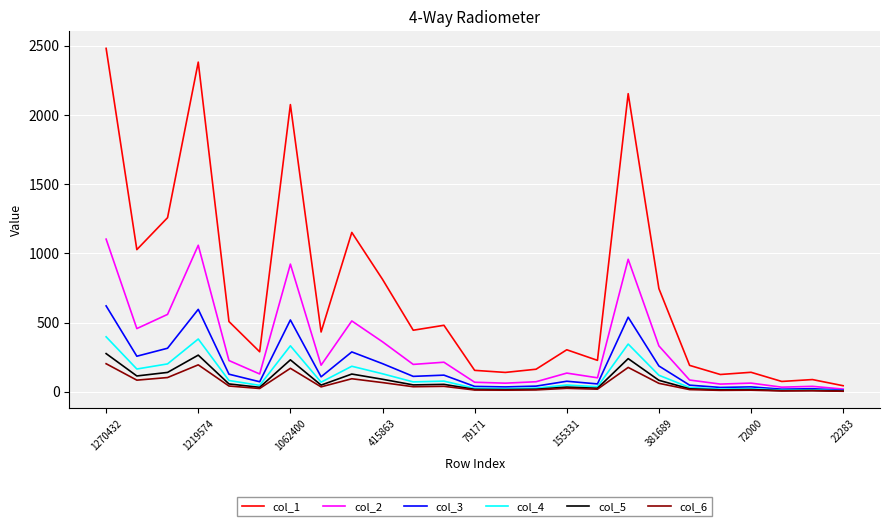

Rank the series by their maximum value, from highest to lowest.

col_1, col_2, col_3, col_4, col_5, col_6